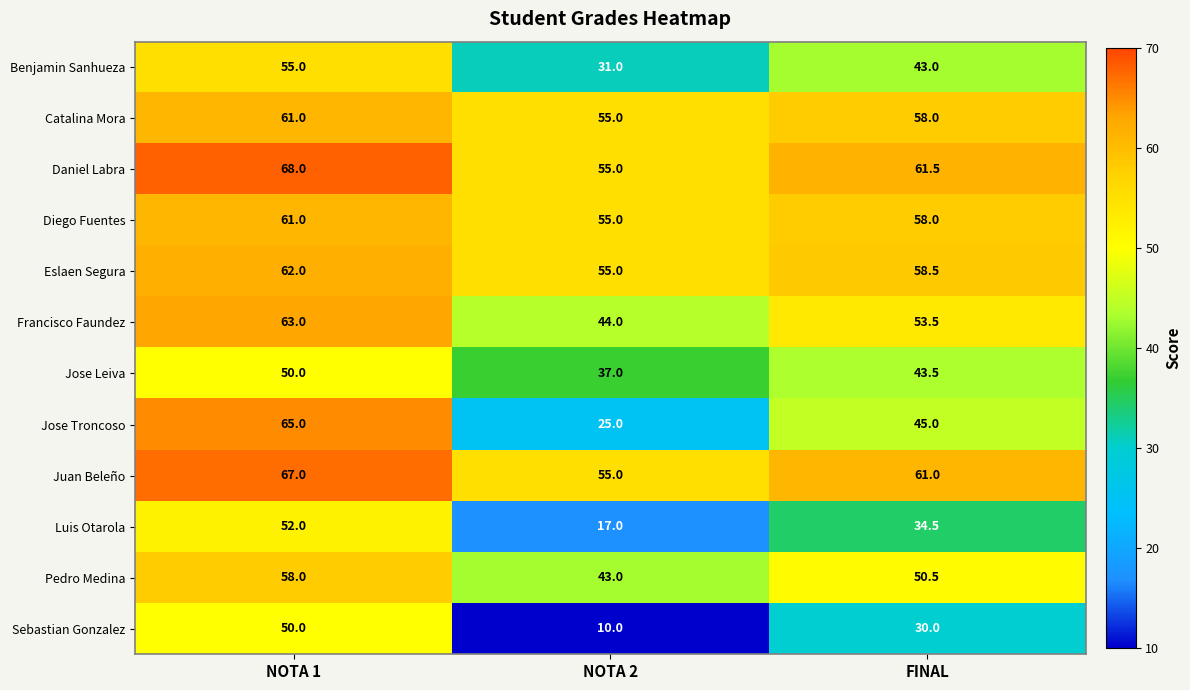

The value of Benjamin Sanhueza at NOTA 1 is 32.5. True or false?

False